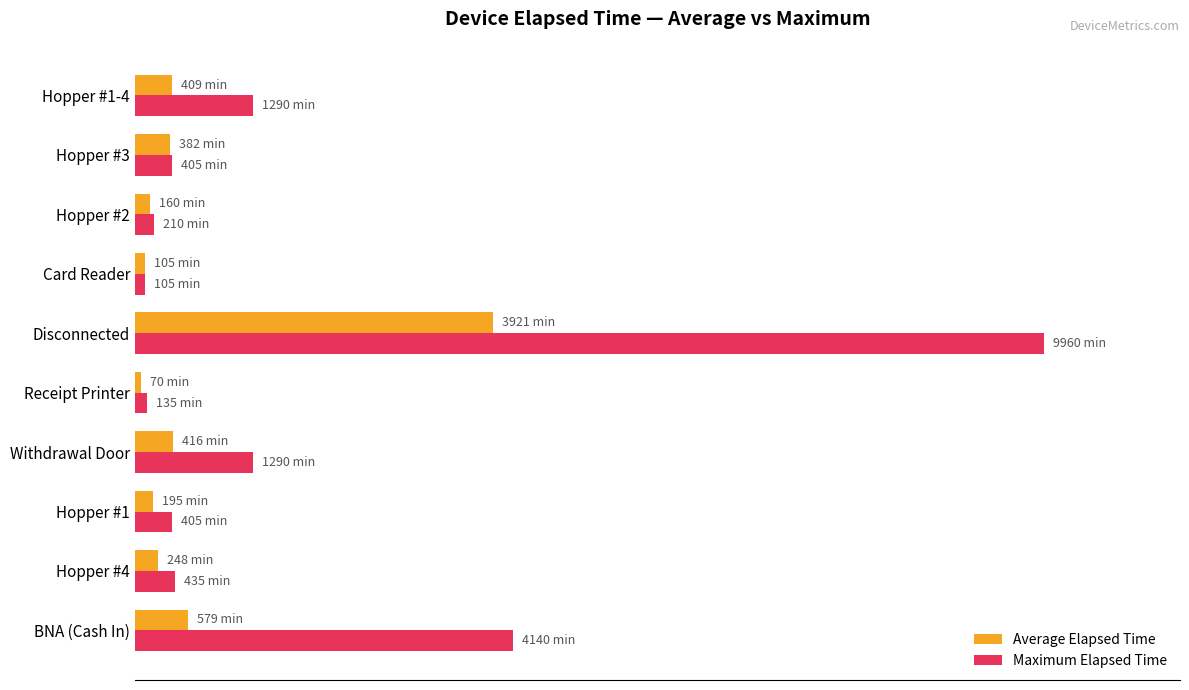

What is the minimum value for Maximum Elapsed Time?

1.1